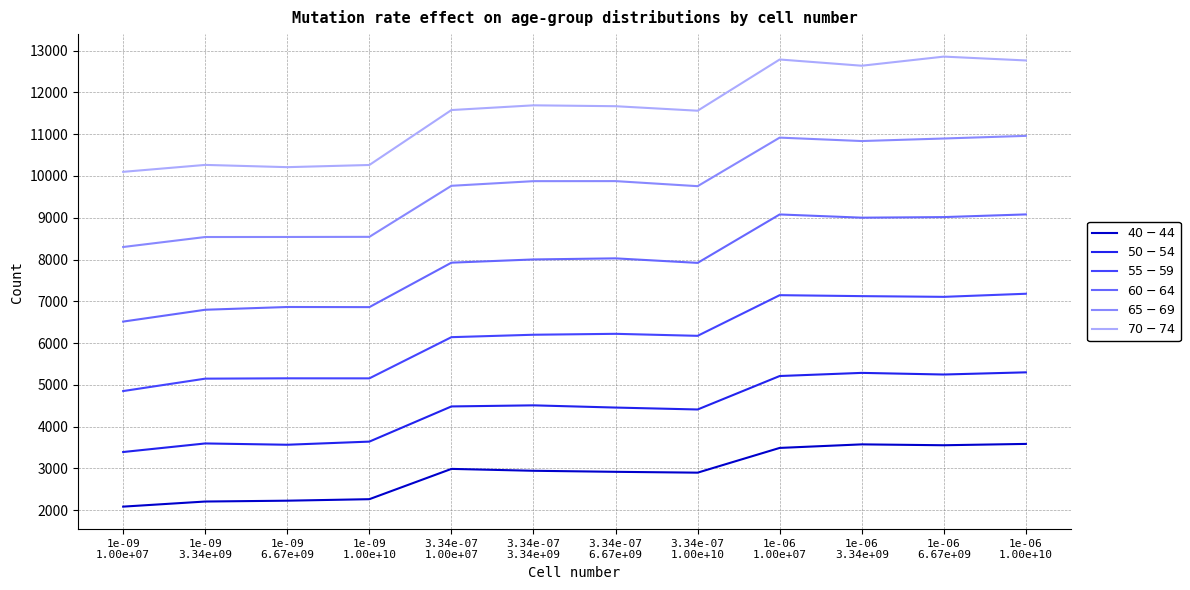

Where is the first local minimum for $65-69$?

3.34e-07
1.00e+10